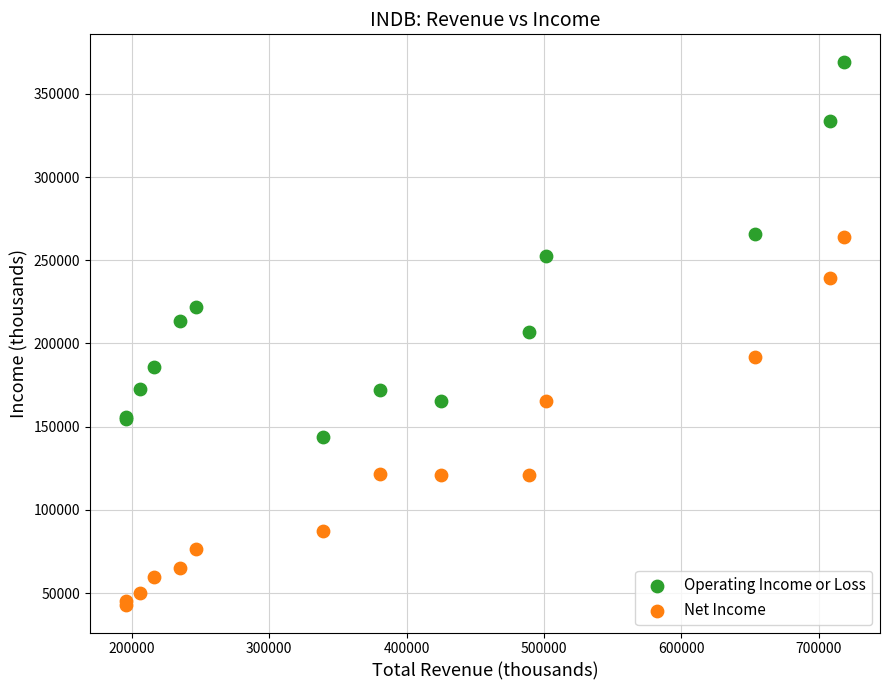

Which series contains the highest Y value?

Operating Income or Loss